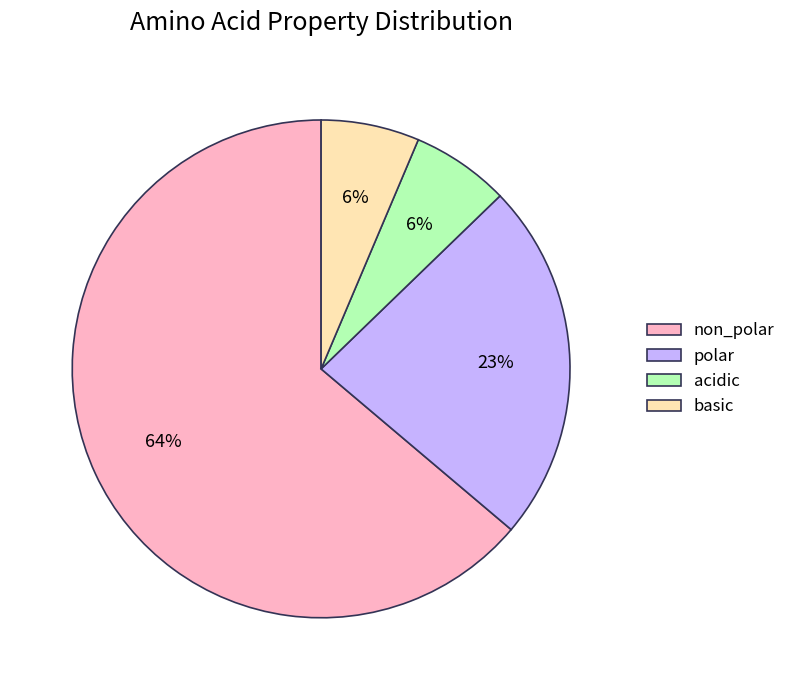

Count the number of slices in the pie.

4